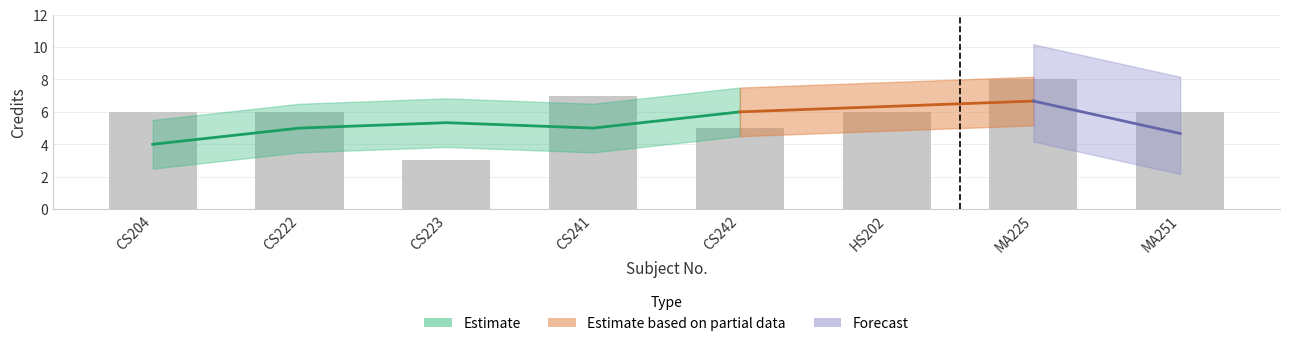

Rank the categories by value from highest to lowest.

MA225, CS241, CS204, CS222, HS202, MA251, CS242, CS223